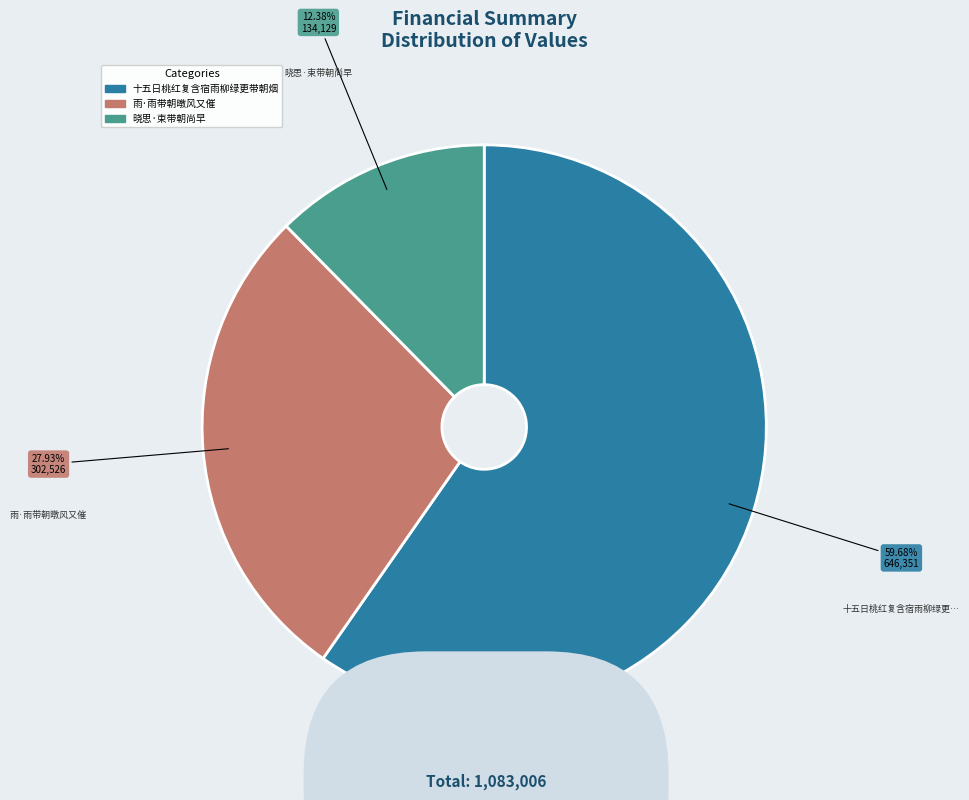

How many segments does this pie chart have?

3